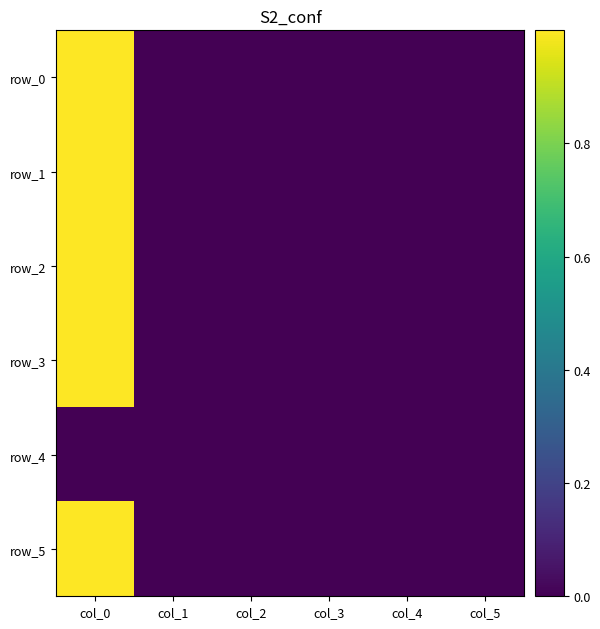

Reading right to left, list all the values displayed in this chart.

row_0: col_5=0.0	col_4=0.0	col_3=0.0	col_2=0.0	col_1=0.0	col_0=1.0
row_1: col_5=0.0	col_4=0.0	col_3=0.0	col_2=0.0	col_1=0.0	col_0=1.0
row_2: col_5=0.0	col_4=0.0	col_3=0.0	col_2=0.0	col_1=0.0	col_0=1.0
row_3: col_5=0.0	col_4=0.0	col_3=0.0	col_2=0.0	col_1=0.0	col_0=1.0
row_4: col_5=0.0	col_4=0.0	col_3=0.0	col_2=0.0	col_1=0.0	col_0=0.0
row_5: col_5=0.0	col_4=0.0	col_3=0.0	col_2=0.0	col_1=0.0	col_0=1.0